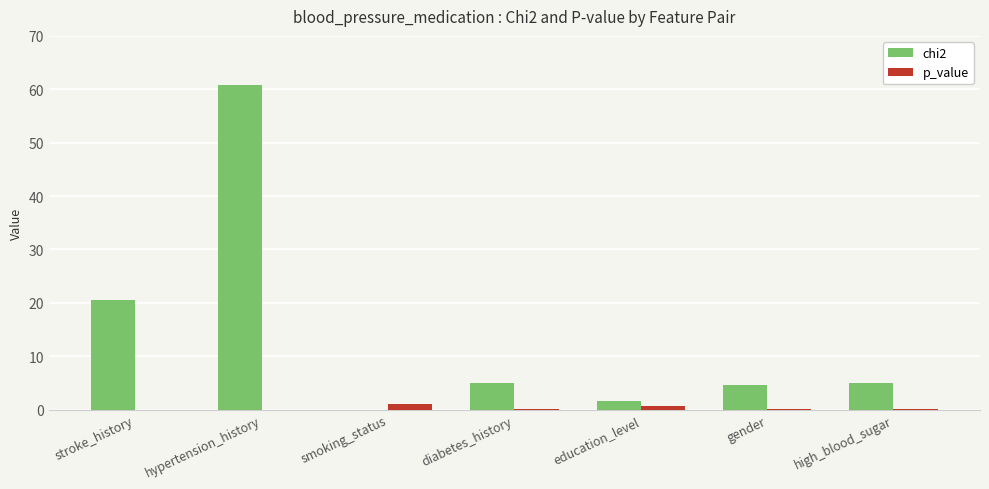

True or false: chi2 has a value of 20.6 at stroke_history.

True